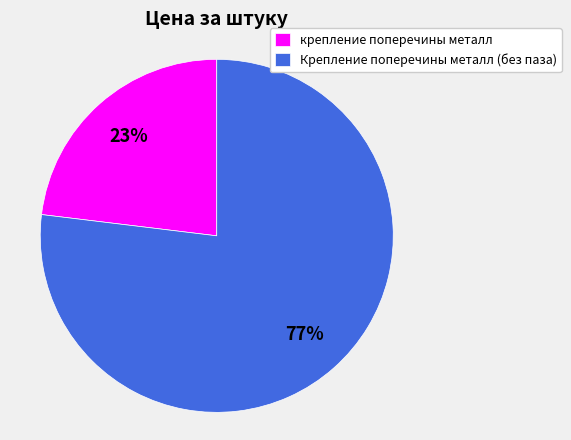

Is there any slice that represents more than half of the pie?

Yes